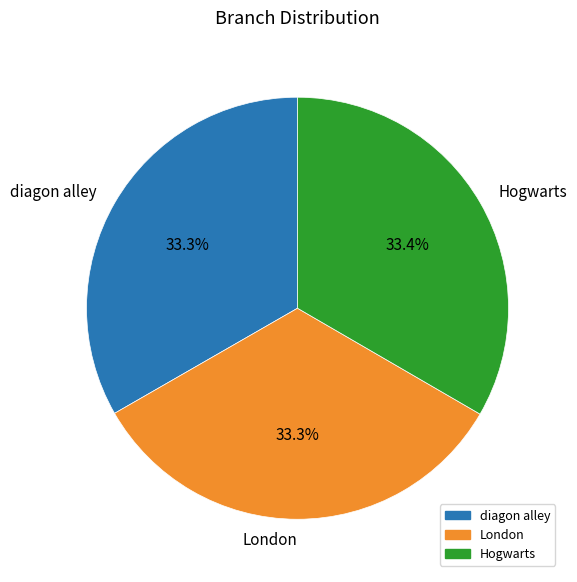

Is there a majority slice in this chart?

No